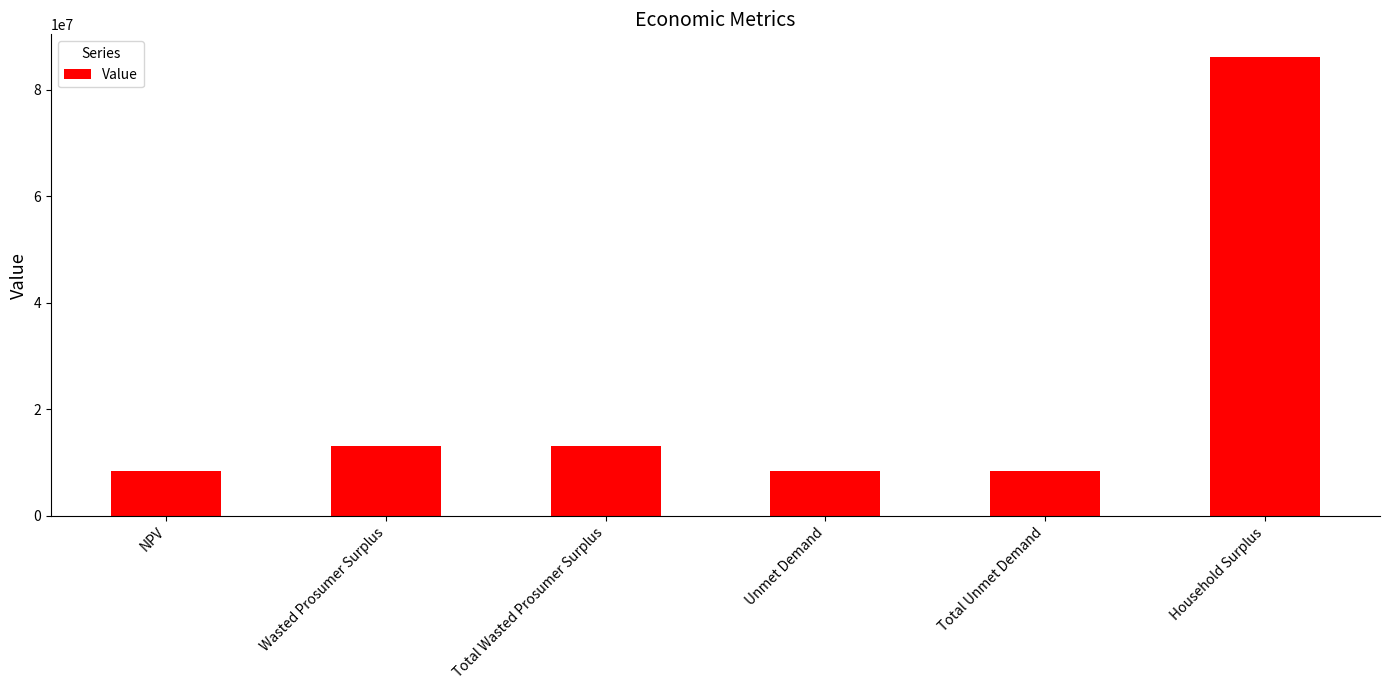

Is it true that the value at Household Surplus is 128459651.9?

False